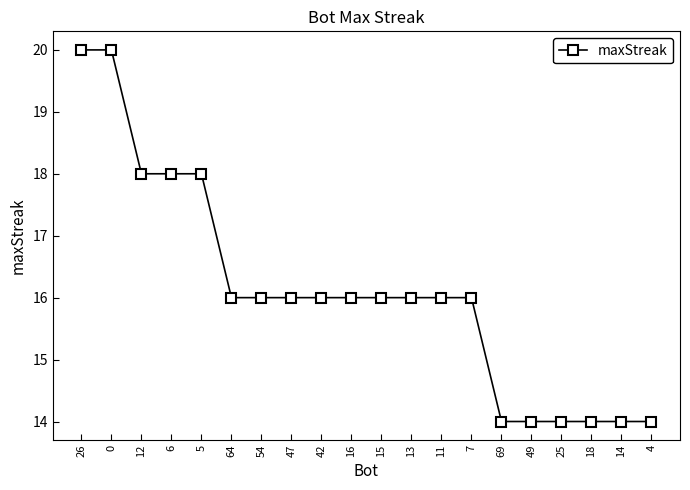

Reading left to right, extract all data points from this chart.

20	20	18	18	18	16	16	16	16	16	16	16	16	16	14	14	14	14	14	14